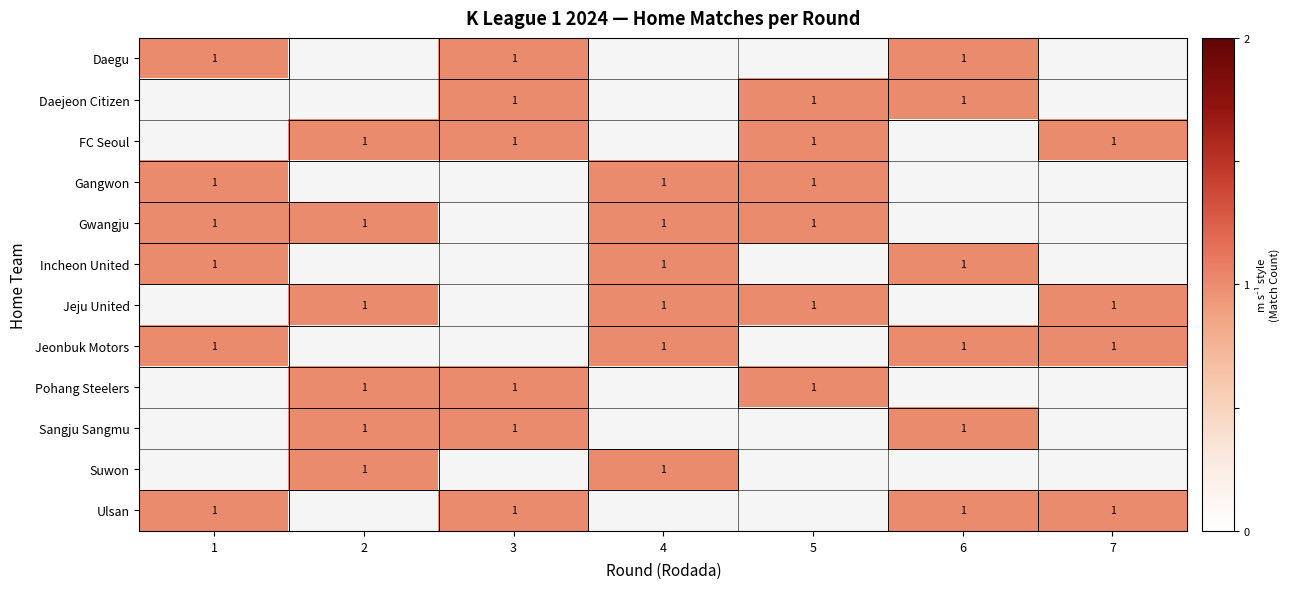

What is the greatest value displayed?

1